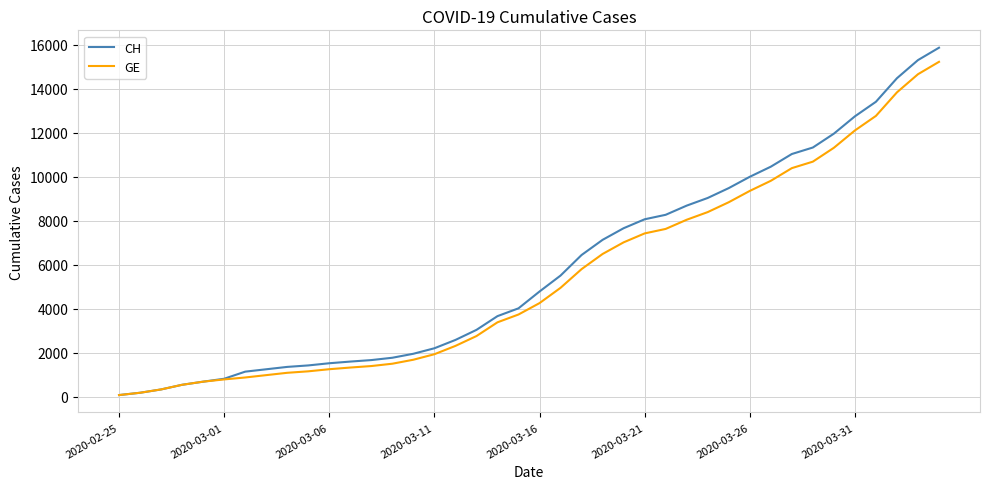

Which series has the largest range (max minus min)?

CH